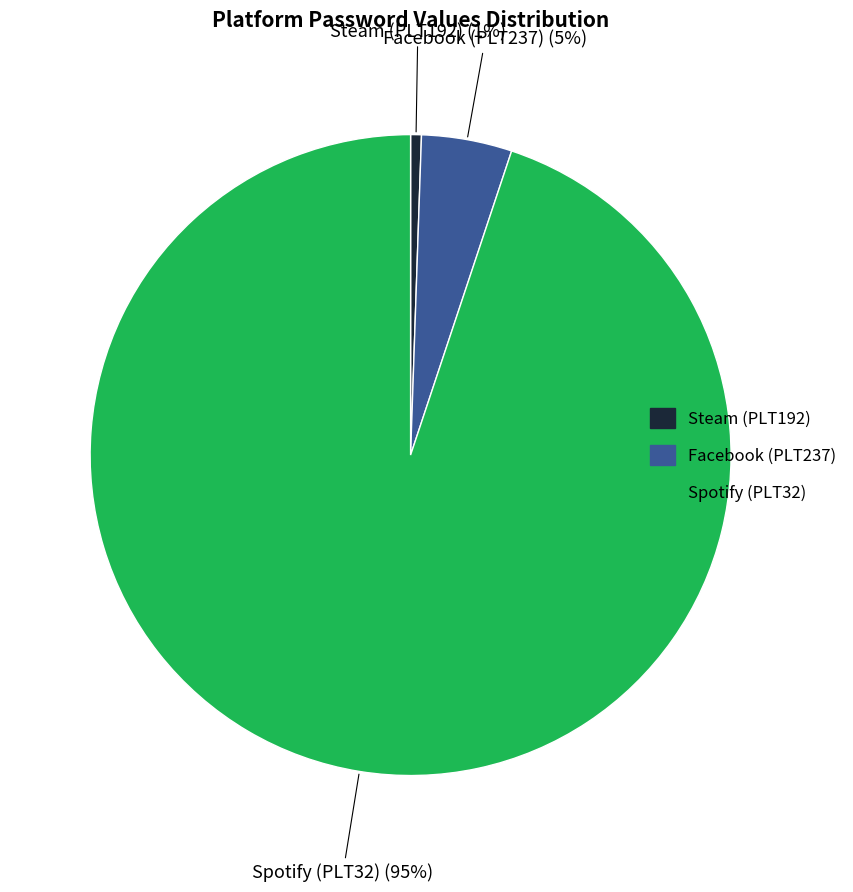

How many segments does this pie chart have?

3